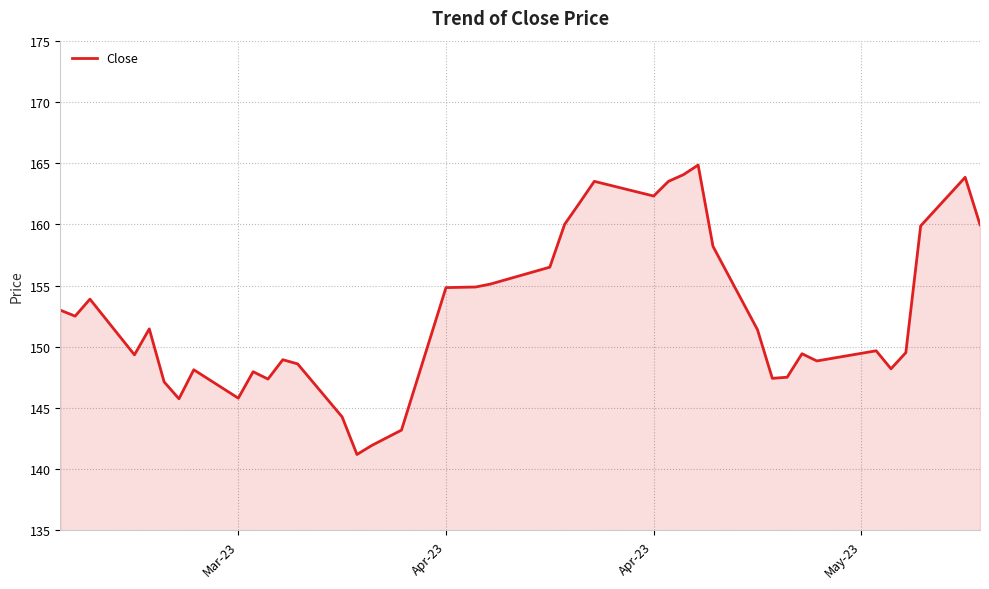

What is the difference between the maximum and minimum values?

23.6